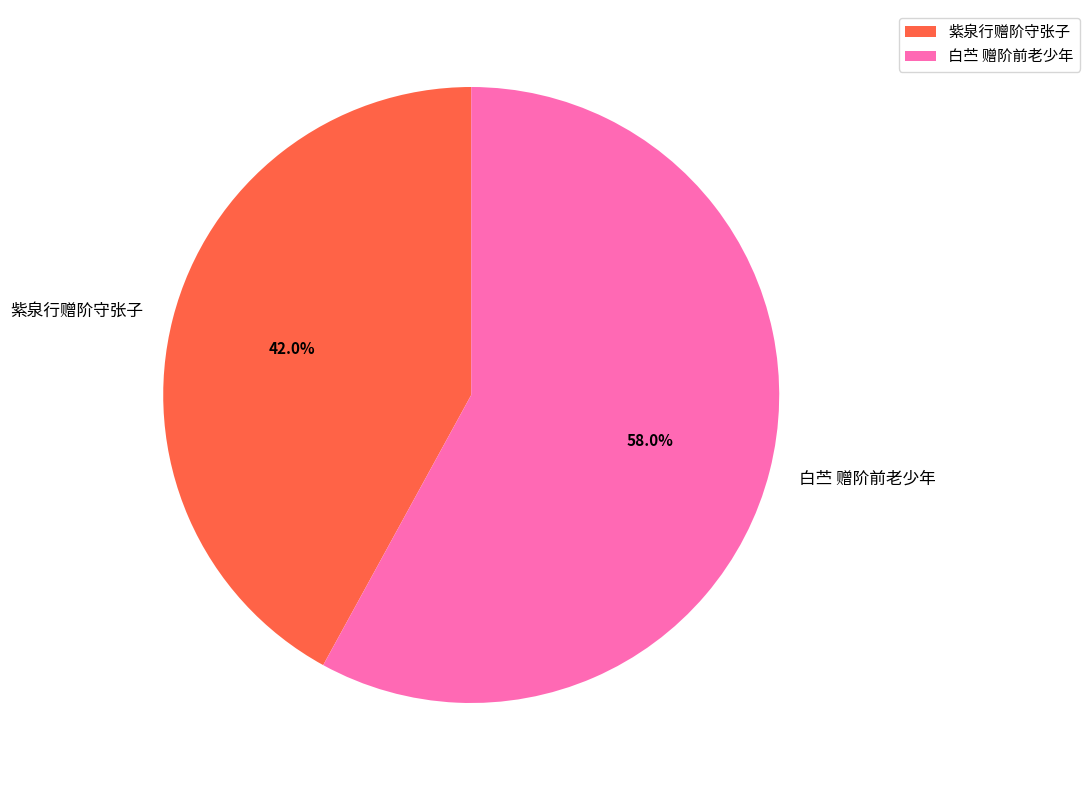

Is it true that 紫泉行赠阶守张子 is 32% of the pie?

False